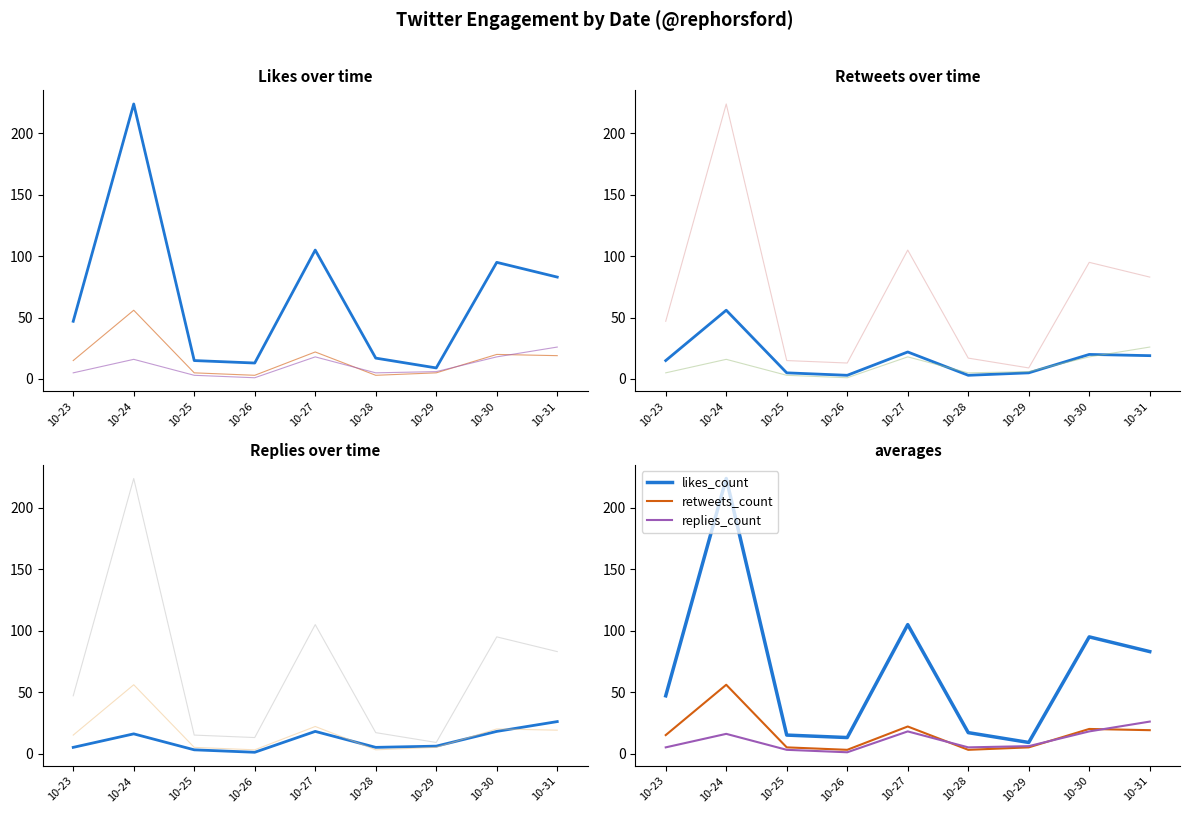

What is the value of the retweets_count point at the 4th from the left?

3